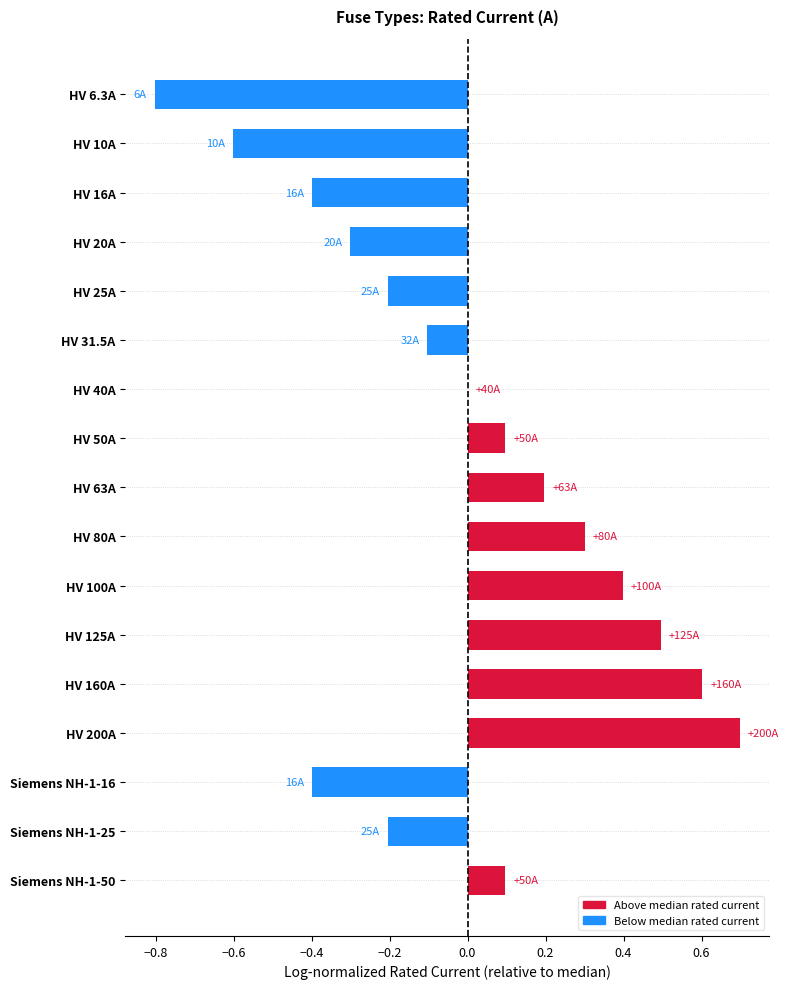

What is the greatest value displayed?

0.7